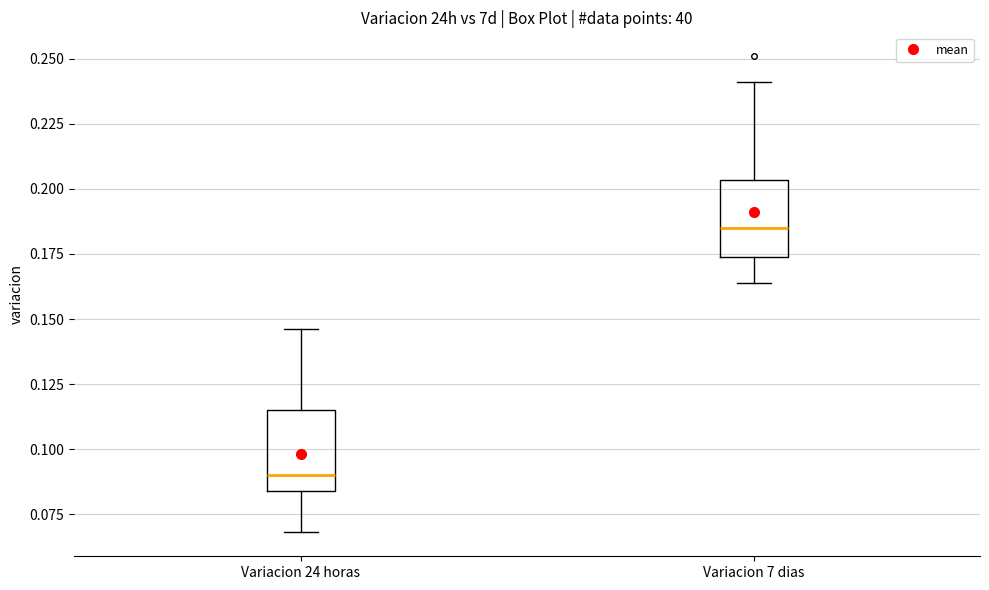

Reading left to right, read every box against the y-axis: the position of its median line, the range the box covers, and the ends of its whiskers. The values are not printed on the chart, so give them approximately, as read against the axis.

Variacion 24 horas: median 0.090, box 0.085 to 0.115, whiskers 0.070 to 0.145
Variacion 7 dias: median 0.185, box 0.175 to 0.205, whiskers 0.165 to 0.240